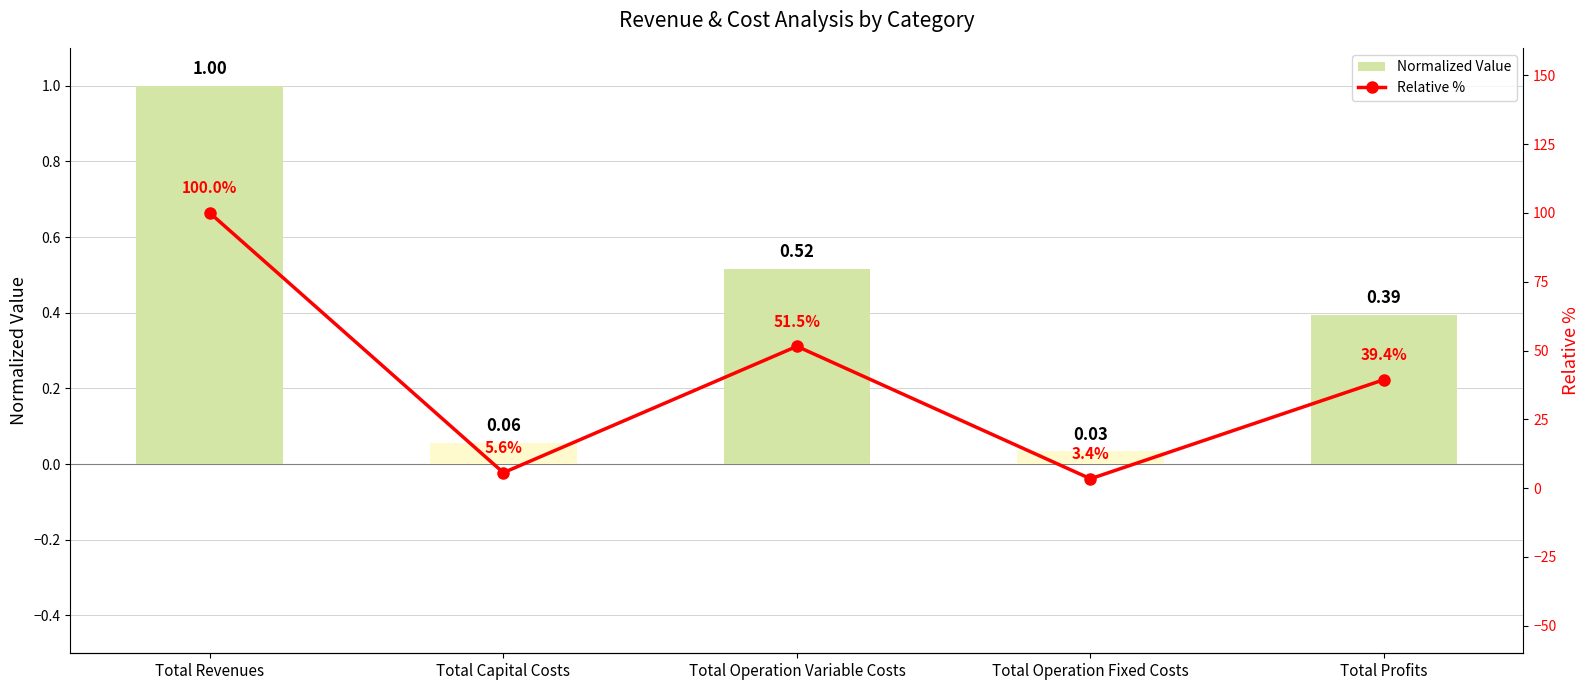

What is the maximum value shown in the chart?

100.0